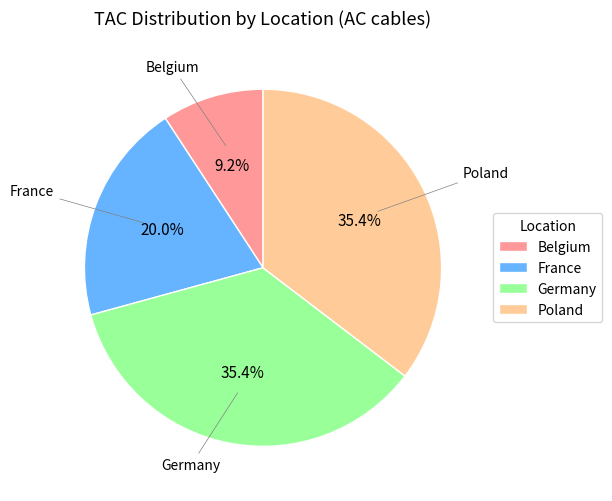

Count the number of slices in the pie.

4